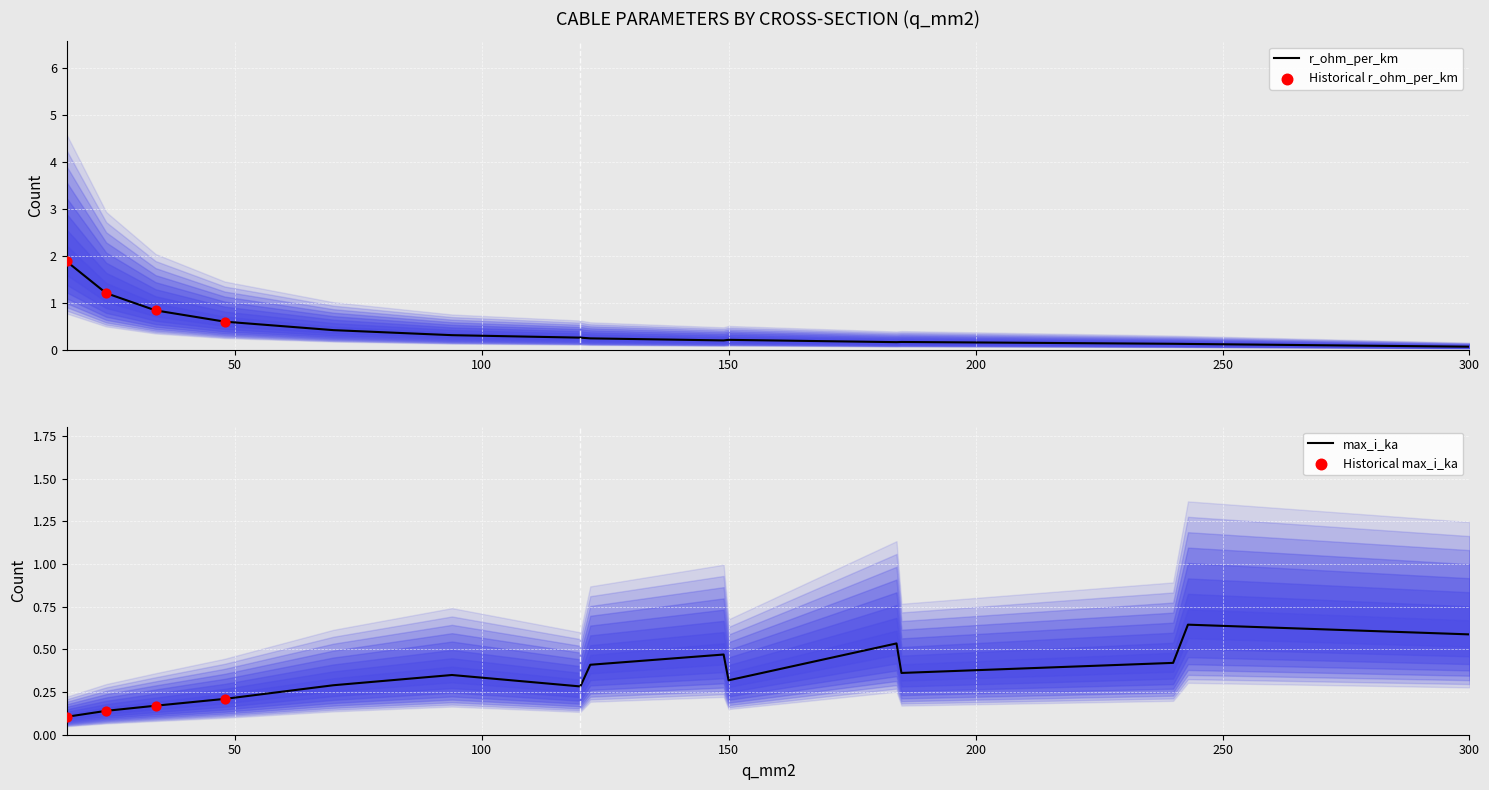

Is the value of max_i_ka at 240 greater than the value of r_ohm_per_km at 300?

Yes